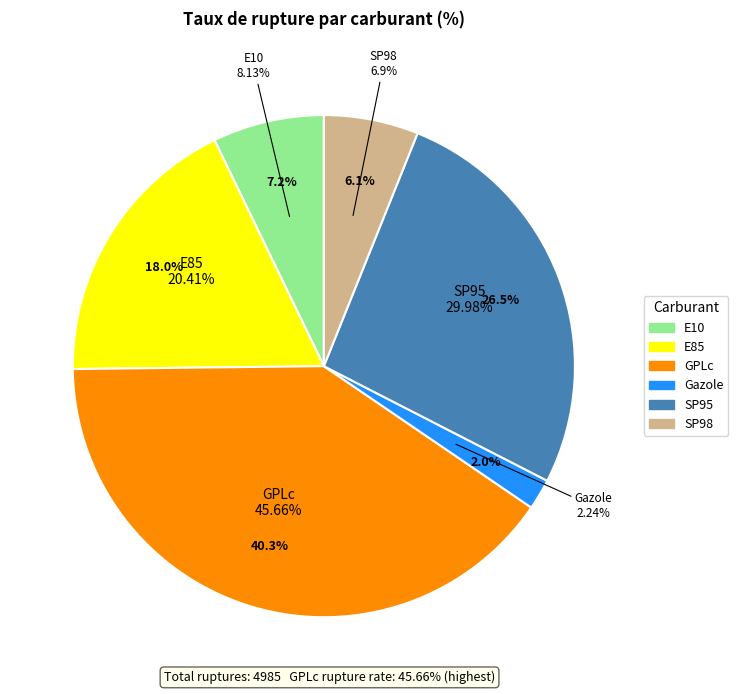

To the nearest percent, what percentage of the pie is Gazole?

2%